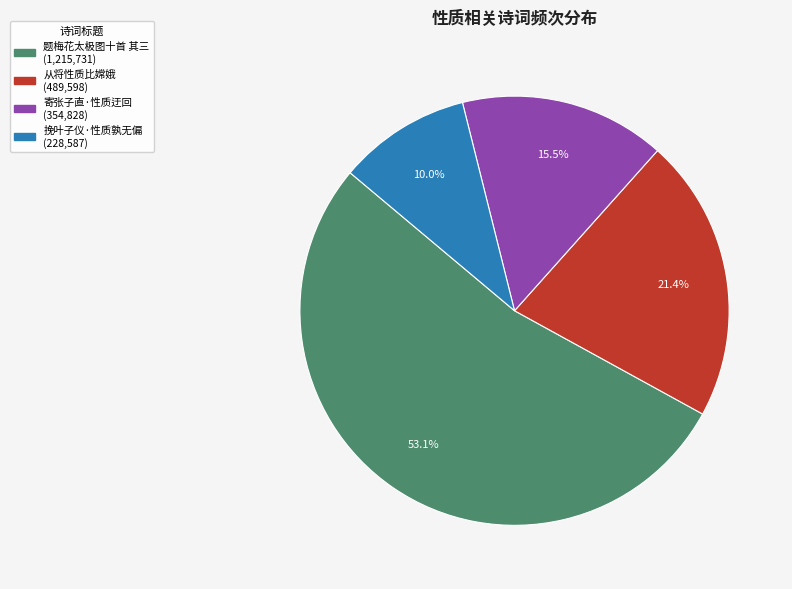

Is there any slice that represents more than half of the pie?

Yes